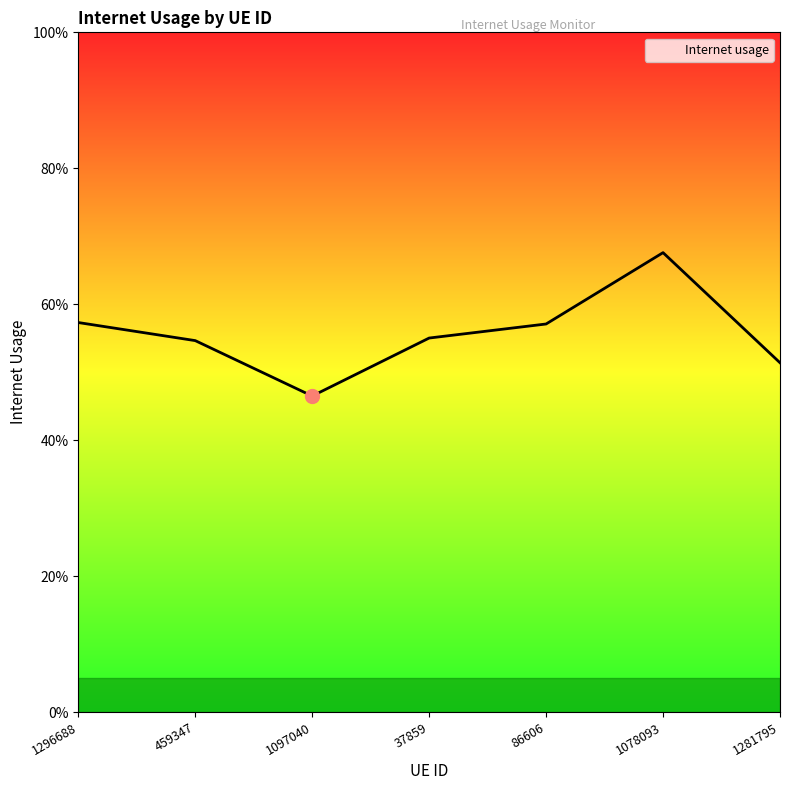

What is the change in value from 86606 to 1078093?

+0.1